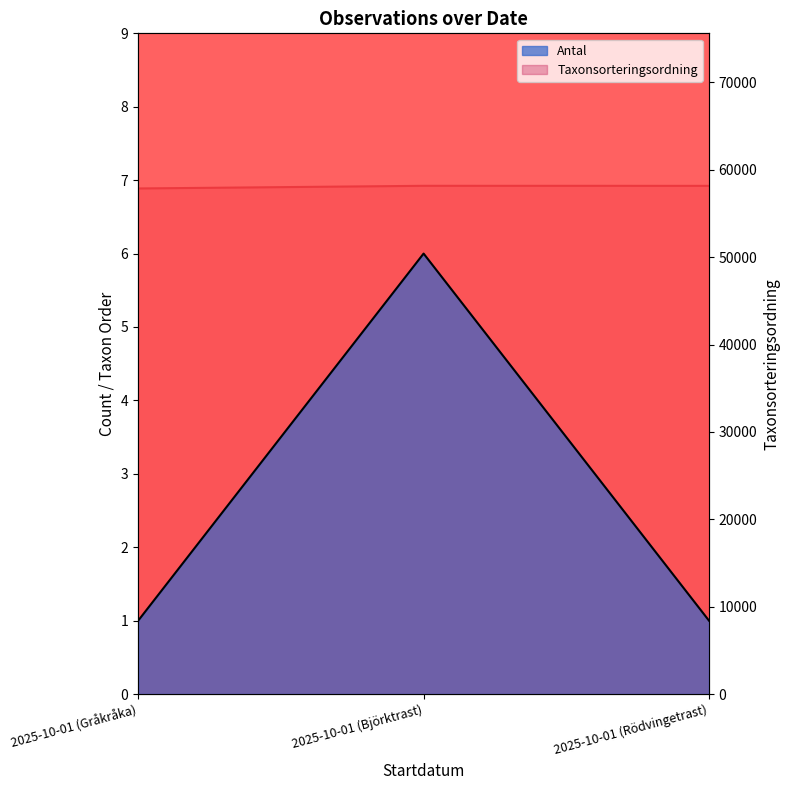

What is the value of the Taxonsorteringsordning point at the 2nd from the left?

58162